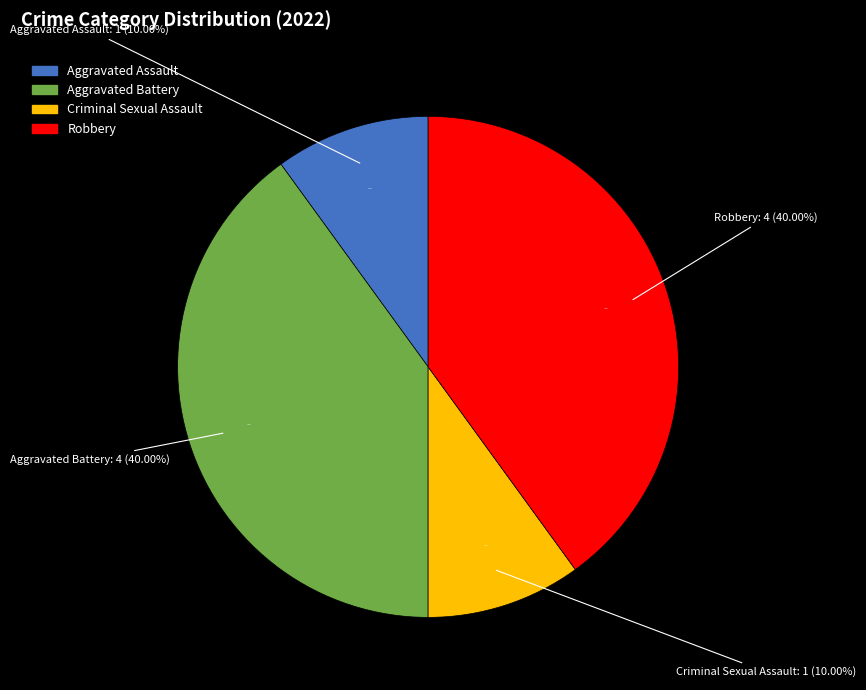

Is it true that Aggravated Battery is 31% of the pie?

False